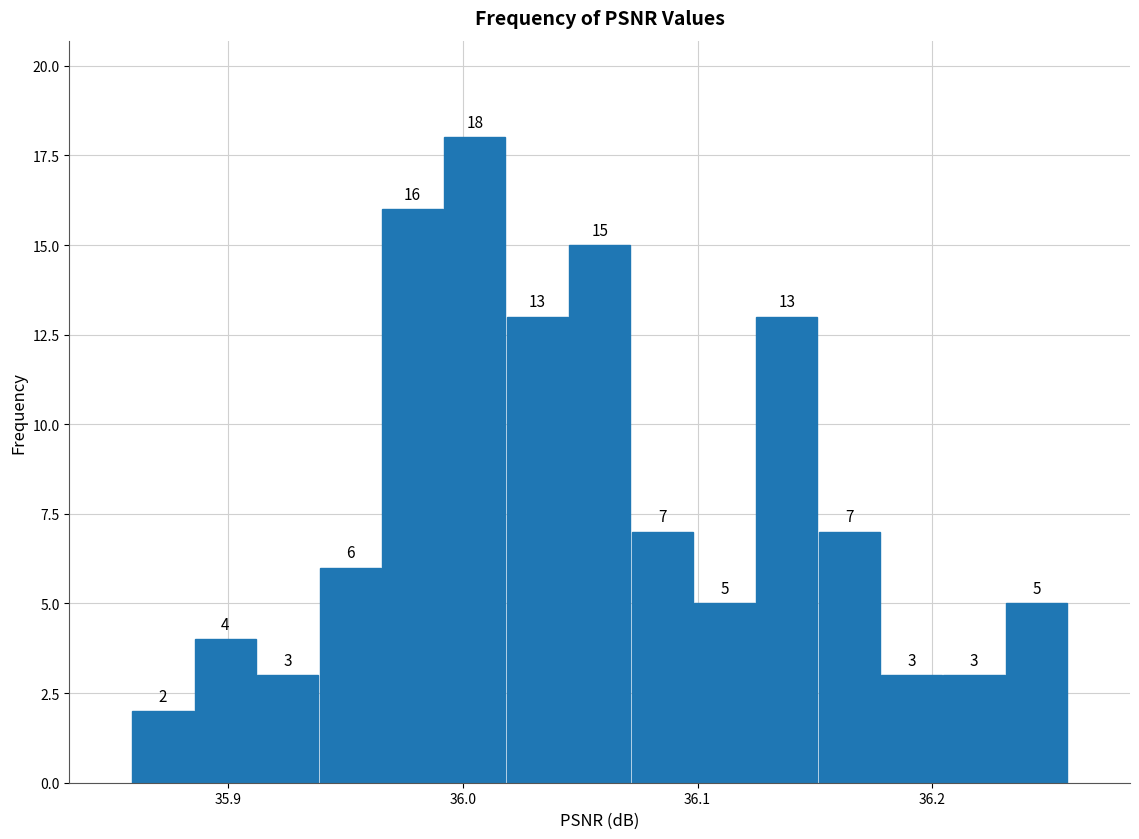

Around what value on the x-axis is the tallest bar? Give the approximate position of its centre, as read against the axis.

36.01